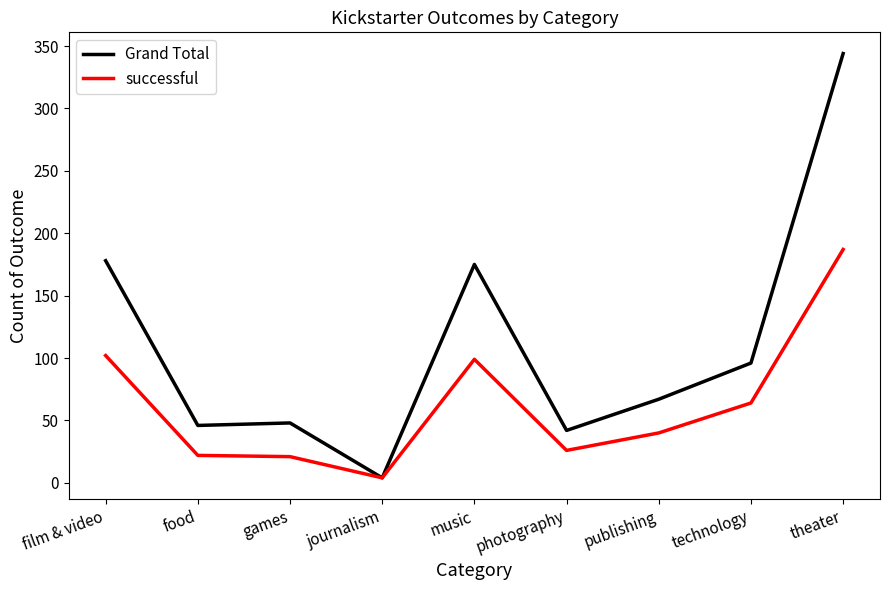

What is the spread (max minus min) of values at technology?

32